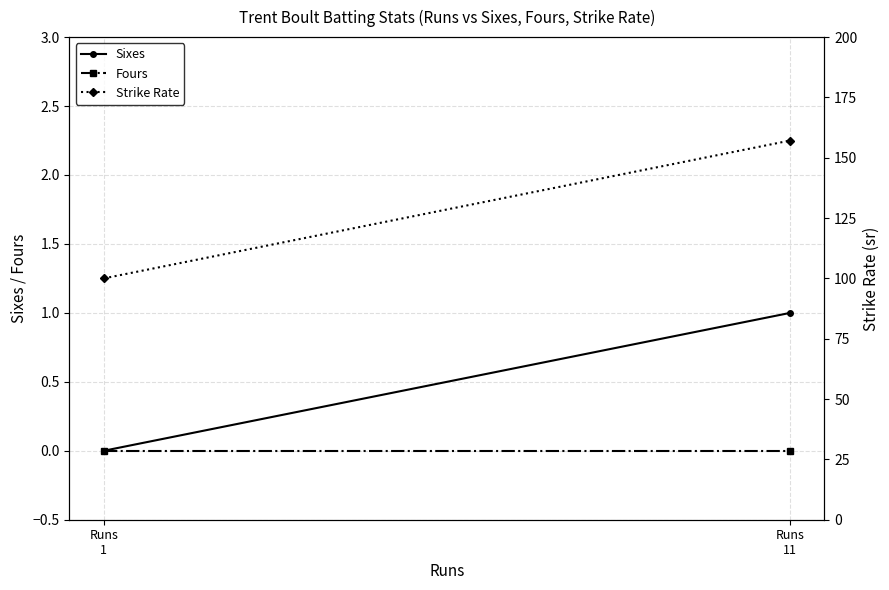

Which series has the largest range (max minus min)?

Strike Rate